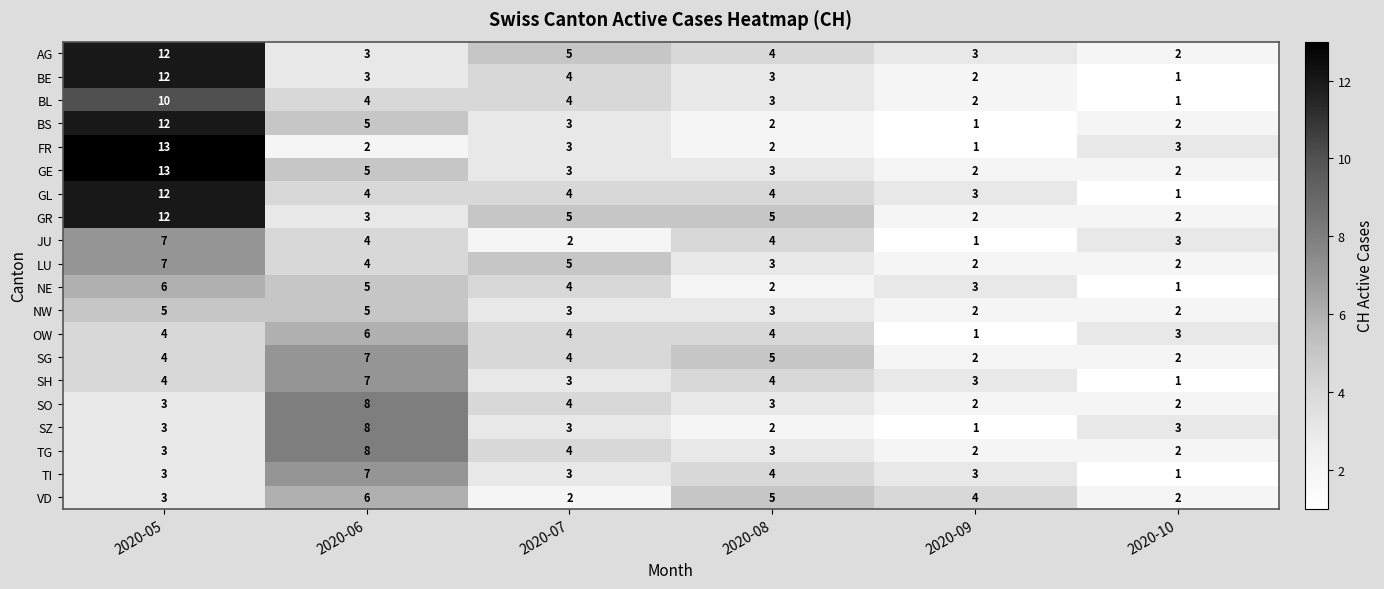

At which category is the sum across all series the highest?

2020-05